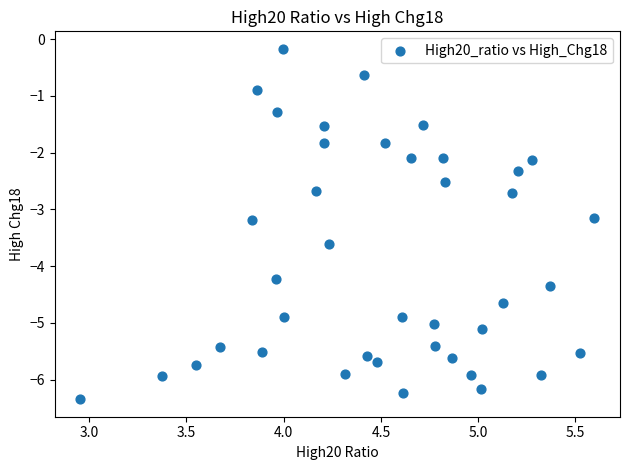

What is the range of Y values (max minus min)?

6.2